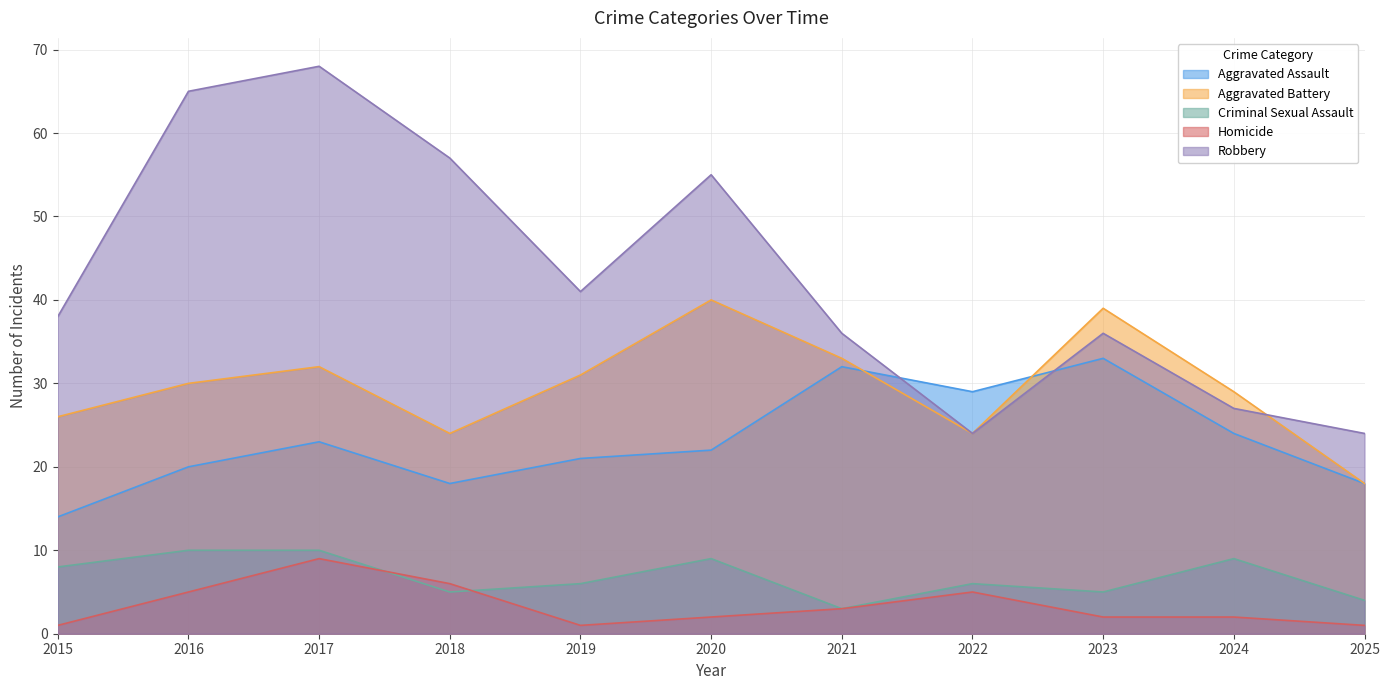

What is the difference between the maximum and minimum values in the Robbery series?

44